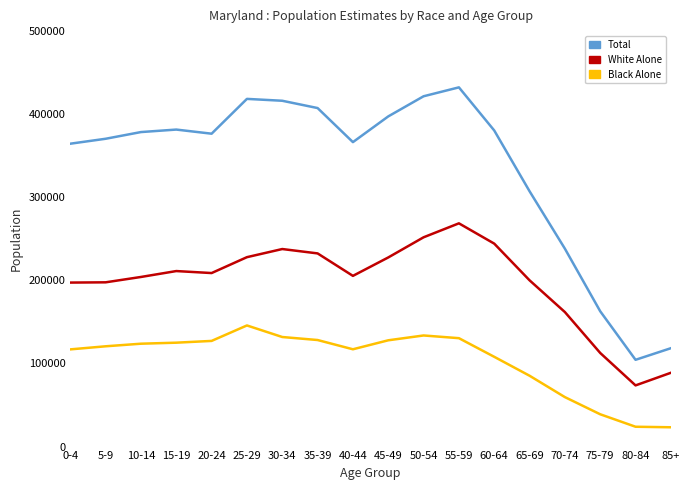

At which category is the sum across all series the highest?

55-59